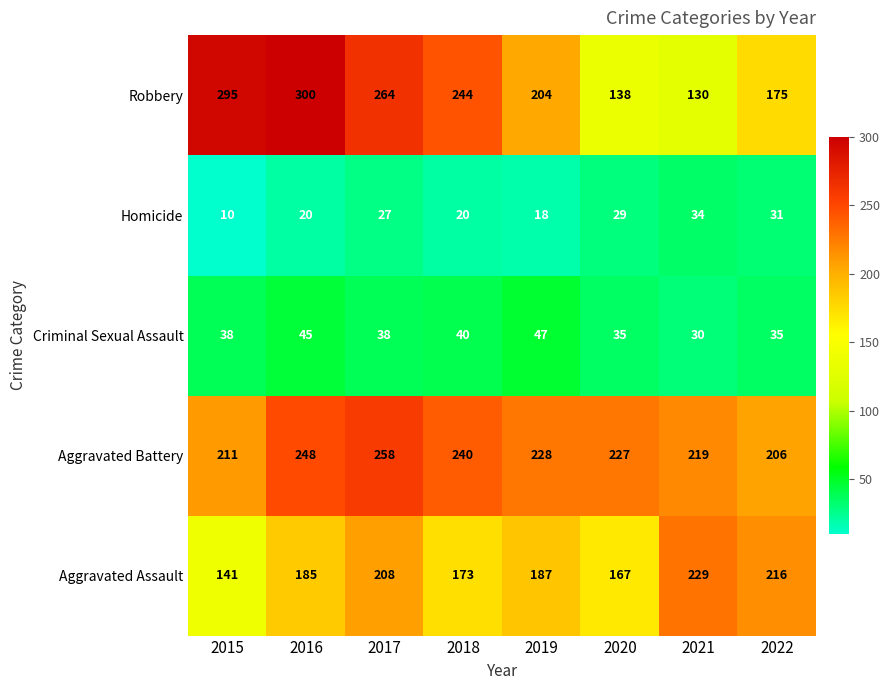

Where is Robbery nearest to the value 215?

2019